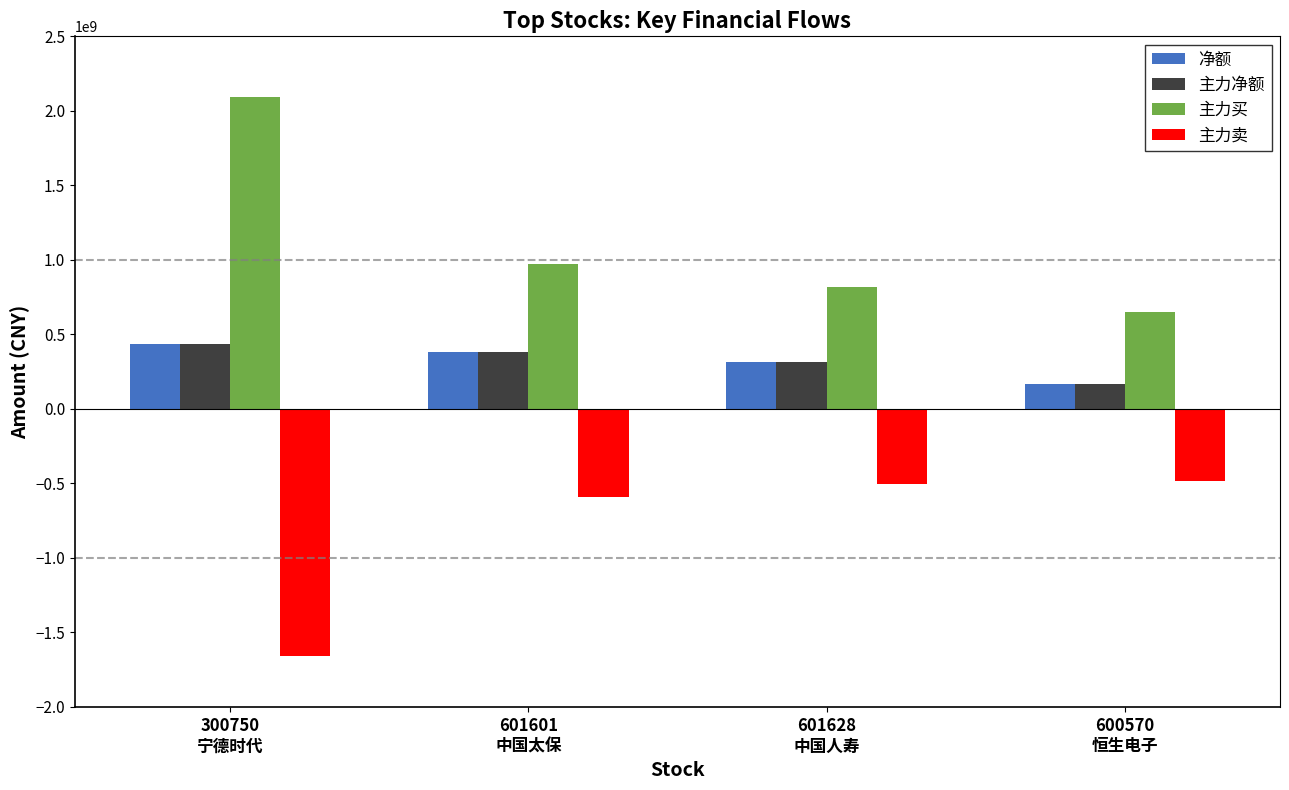

Reading right to left, transcribe all the data shown in this chart.

净额: 168760257	316194616	382994323	436202919
主力净额: 168760257	316194616	382994323	436202919
主力买: 649813169	817883184	974356121	2091646129
主力卖: -481052912	-501688568	-591361798	-1655443210